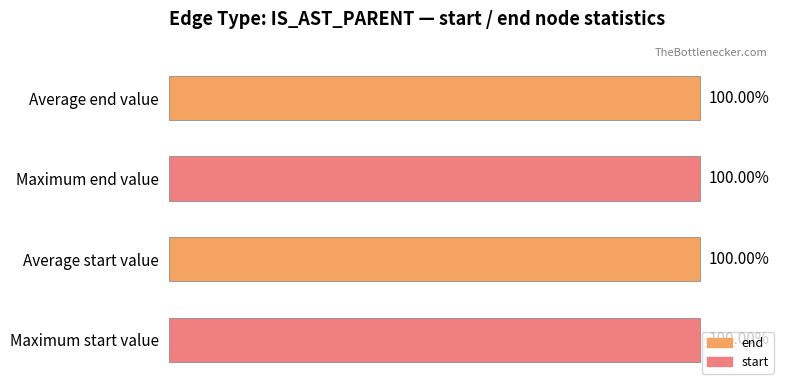

Where is the data nearest to the value 99?

Average start value